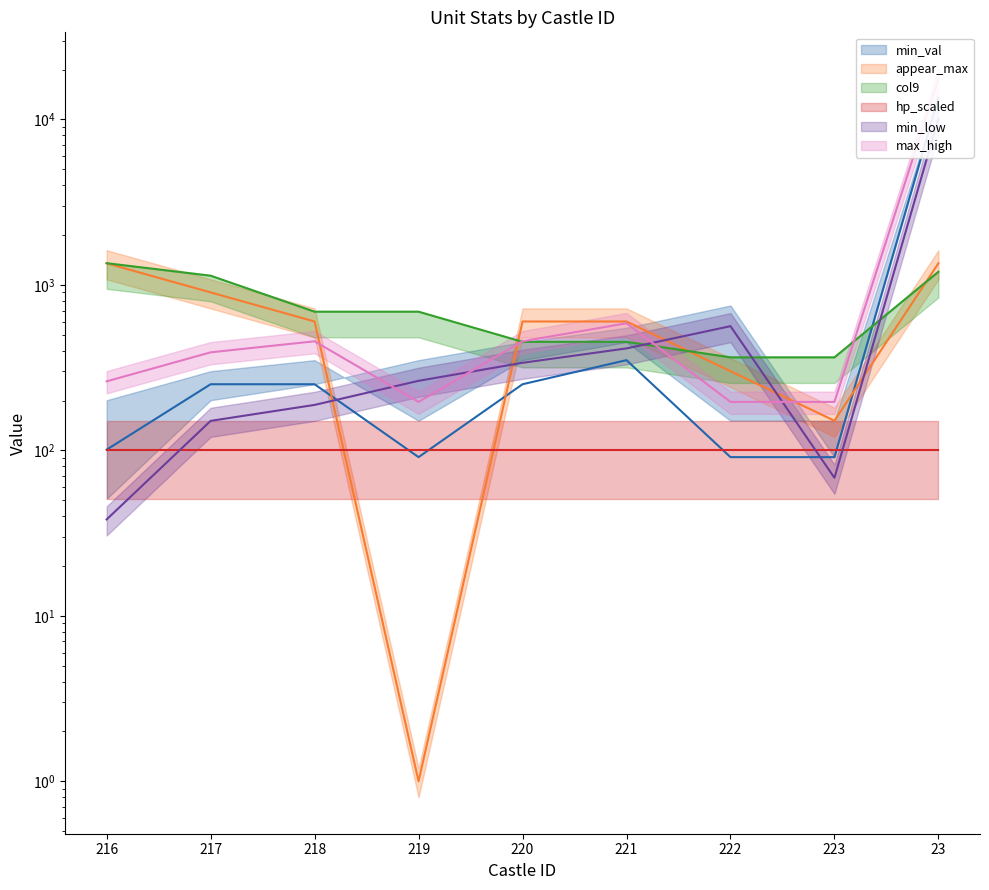

True or false: mid_val has more than 1 points higher than both neighbors.

False